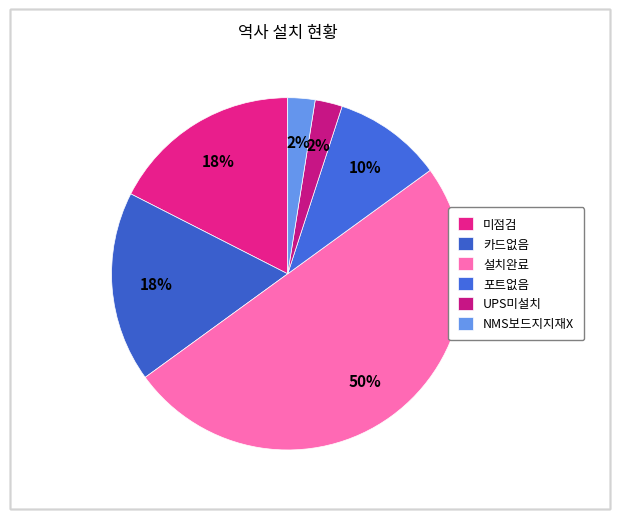

What portion of the pie excludes NMS보드지지재X?

97.5%